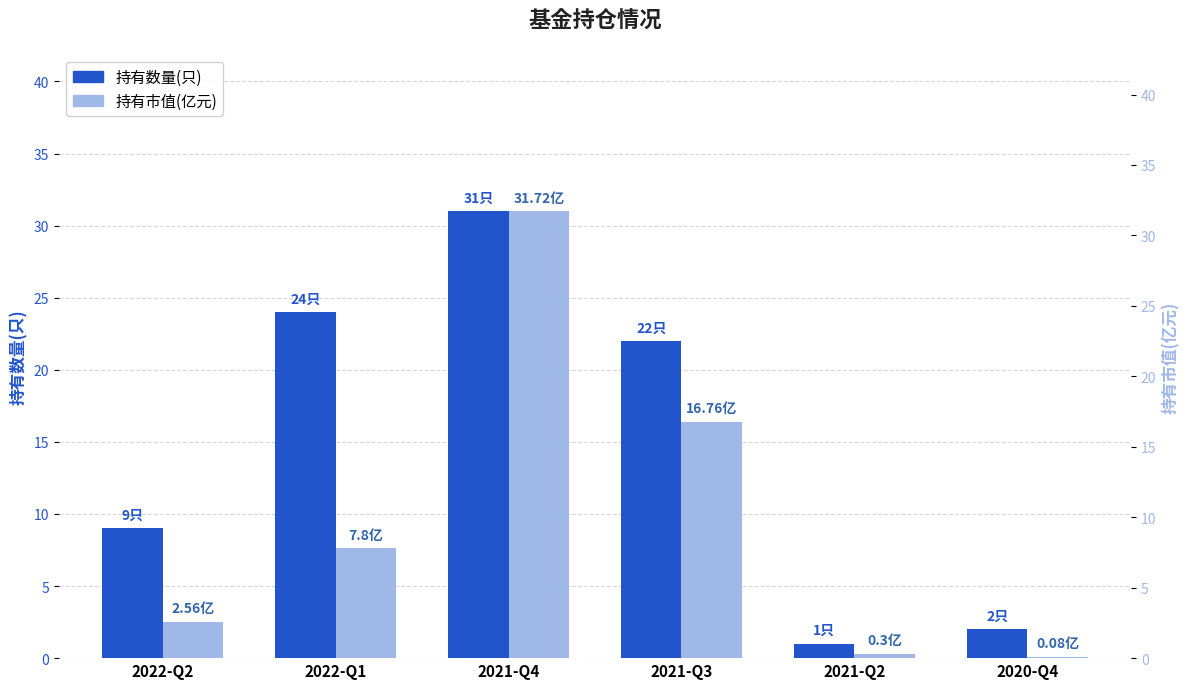

At how many categories does at least one series exceed 25?

1